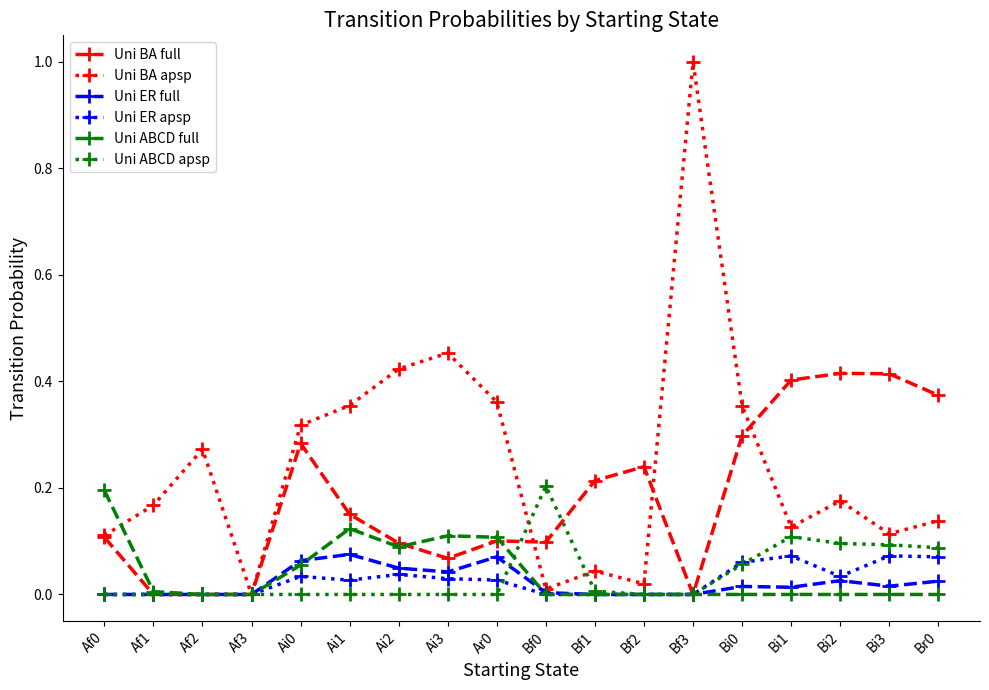

True or false: Uni ER apsp has more than 2 points higher than both neighbors.

True